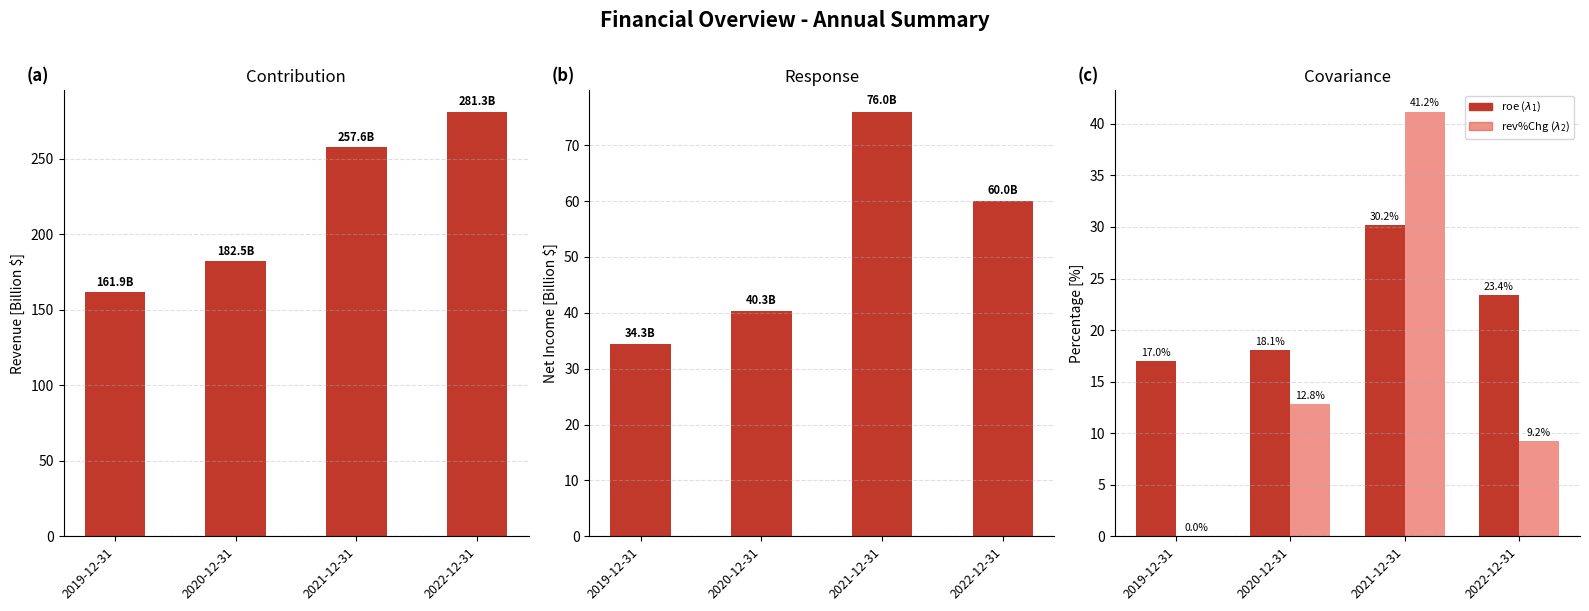

What position from the left is 2021-12-31?

3